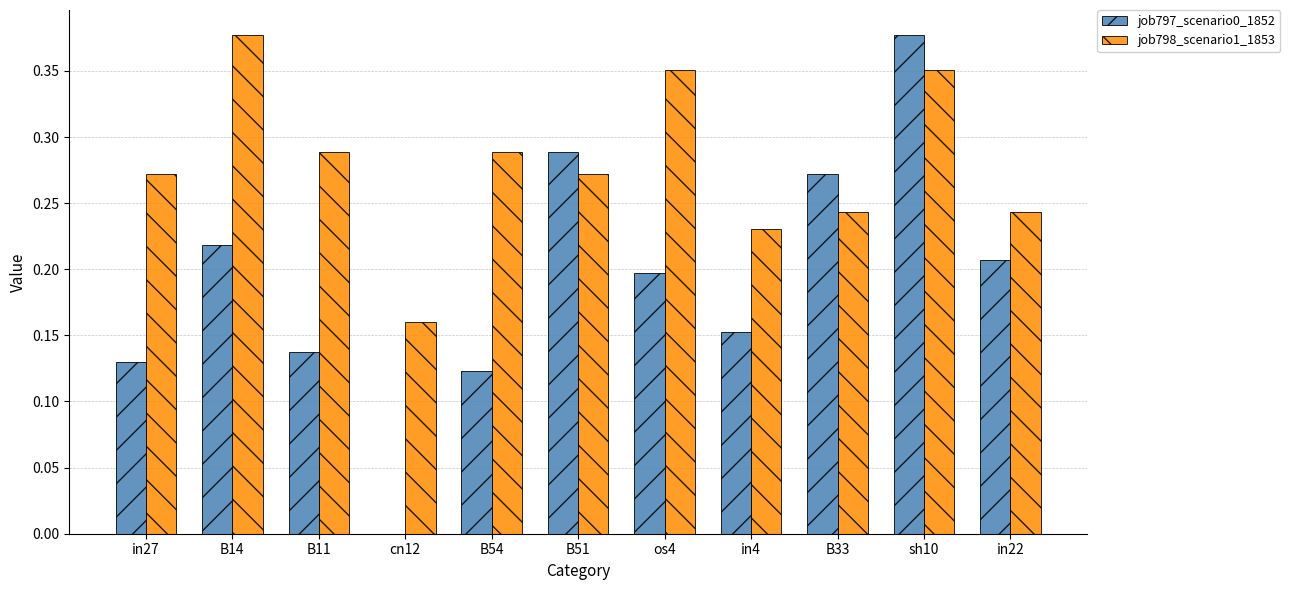

Are the bars horizontal?

No